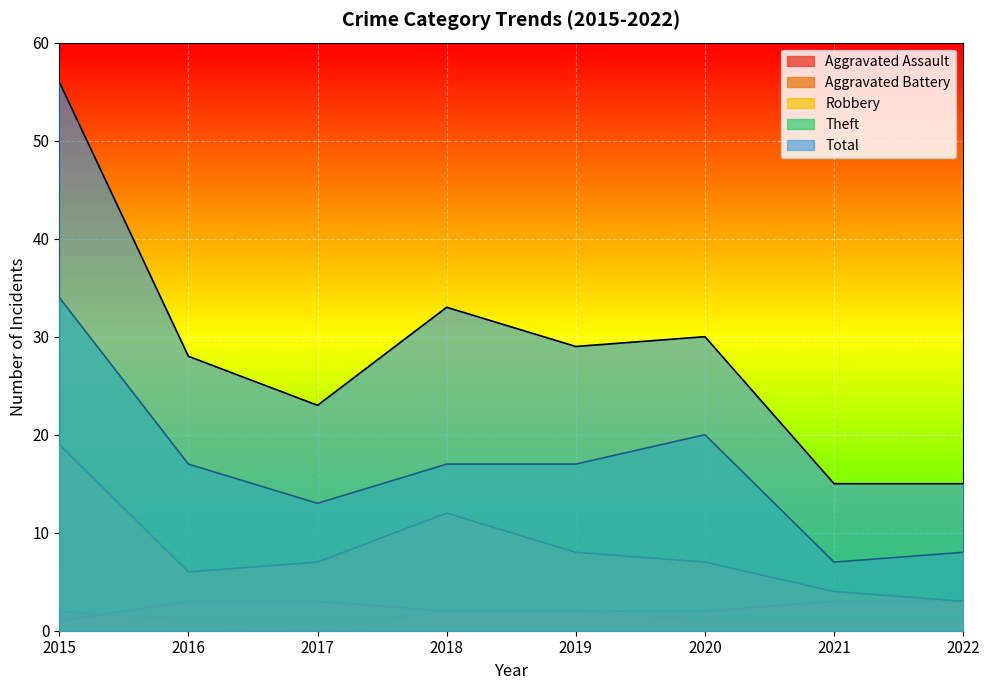

At which category is the sum across all series the highest?

2015